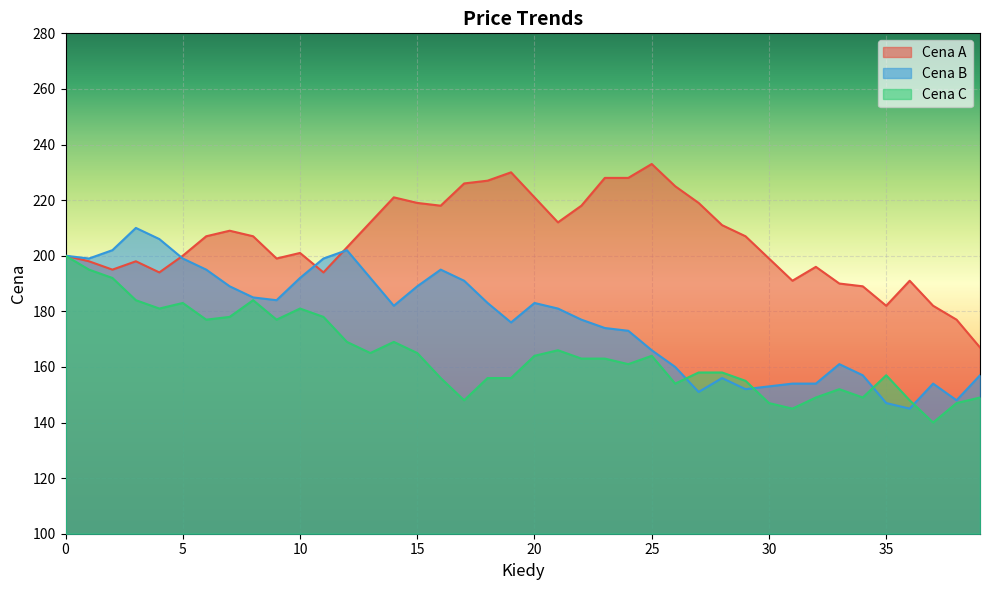

List the labels in order of Cena A value, largest first.

25, 19, 23, 24, 18, 17, 26, 14, 20, 15, 27, 16, 22, 13, 21, 28, 7, 6, 8, 29, 12, 10, 0, 5, 9, 30, 1, 3, 32, 2, 4, 11, 31, 36, 33, 34, 35, 37, 38, 39